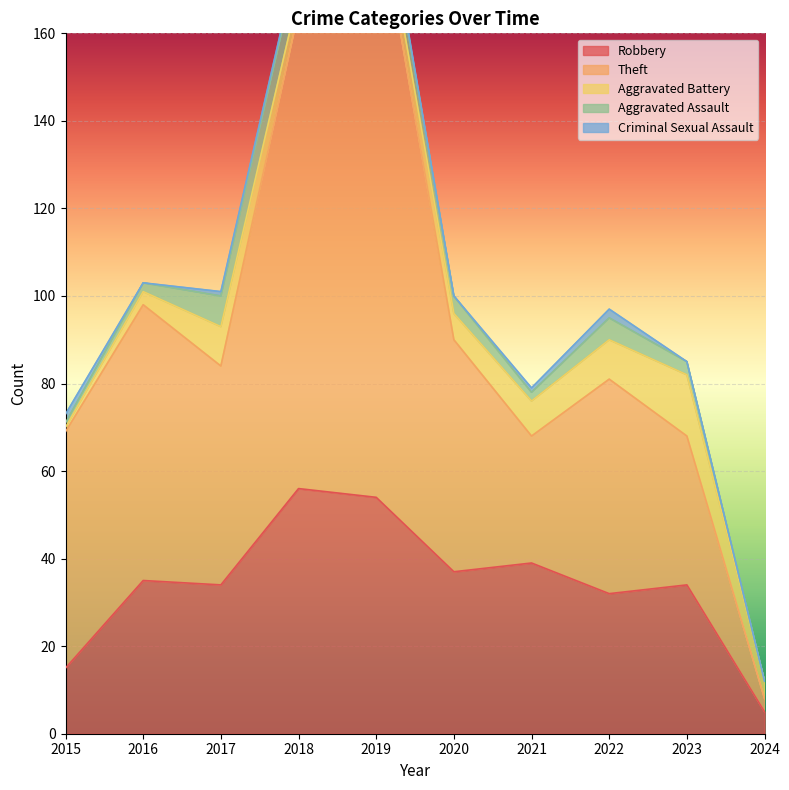

Which series has the largest range (max minus min)?

Theft